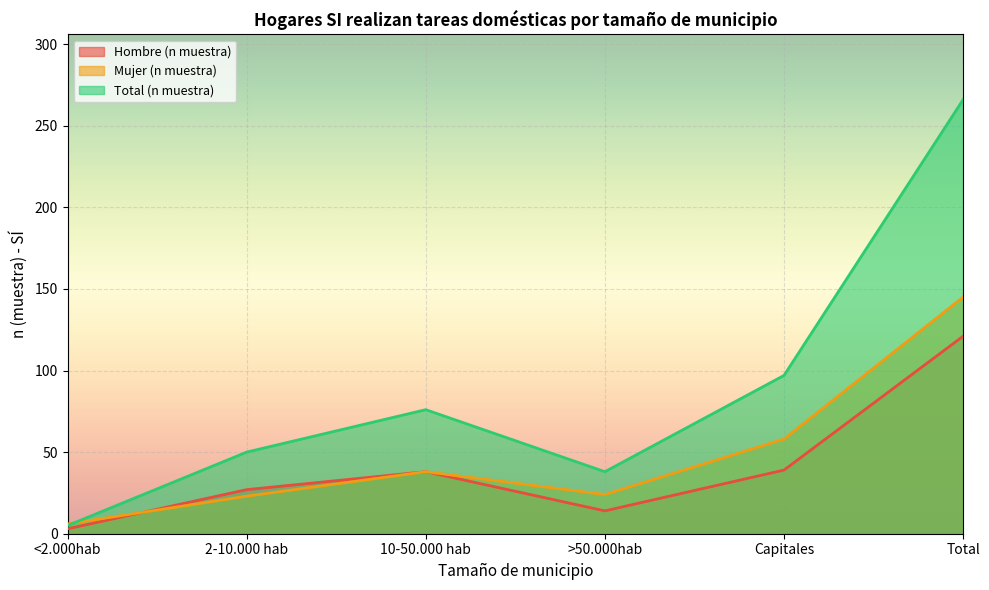

What is the lowest value of the Total (n muestra) series?

5